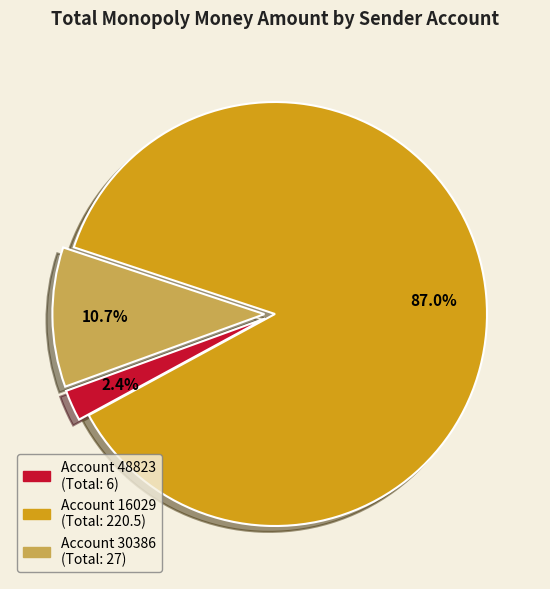

Does any single category account for the majority?

Yes